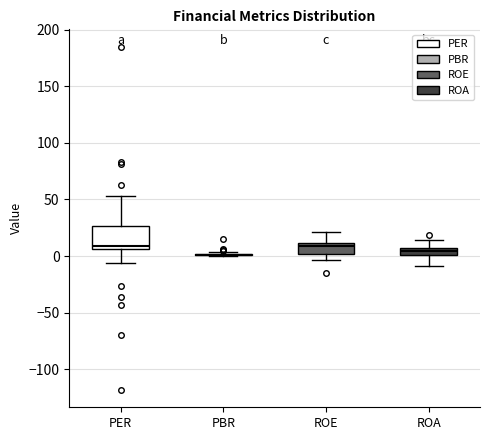

Which box is the tallest, from its lower edge to its upper edge?

PER